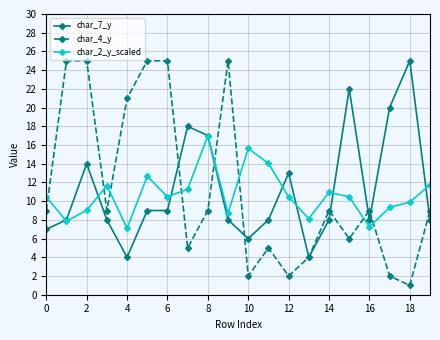

After their last crossing, which series has the higher values: char_4_y or char_2_y_scaled?

char_2_y_scaled